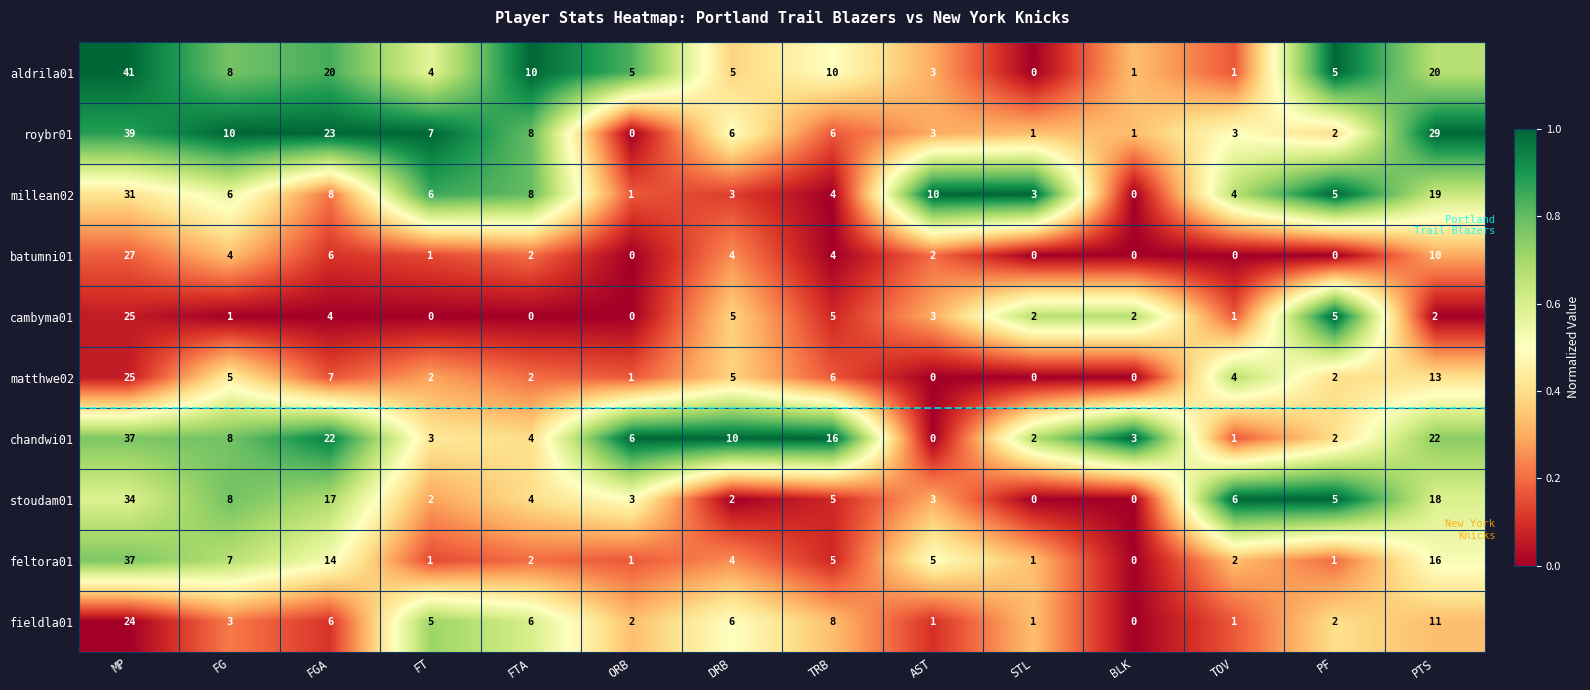

What is the spread (max minus min) of values at TRB?

12